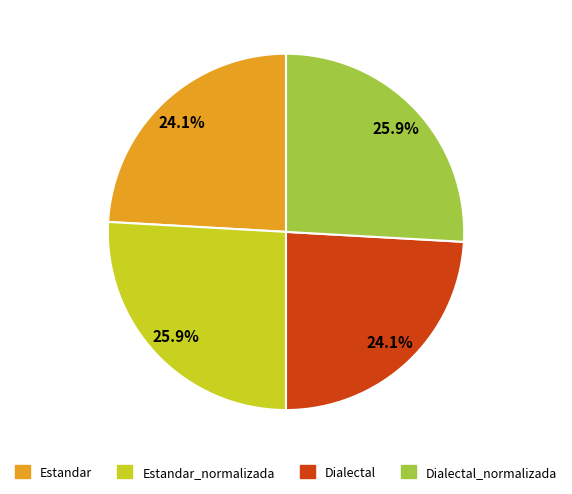

Does any single category account for the majority?

No